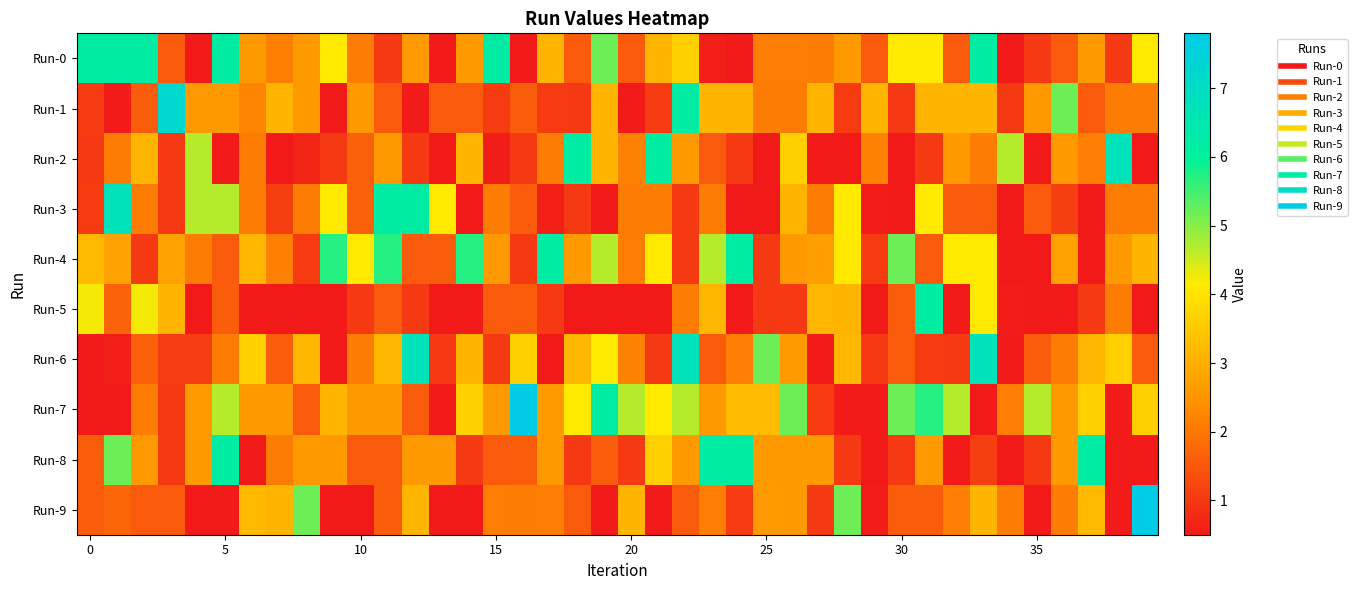

At how many categories does at least one series exceed 6?

21